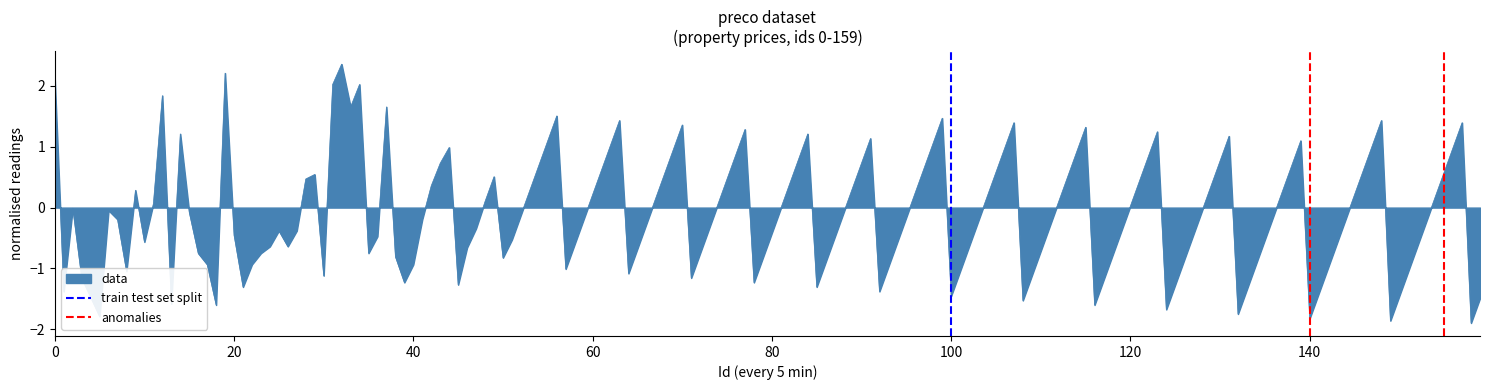

What is the value of the anomalies point at the 2nd from the left?

1